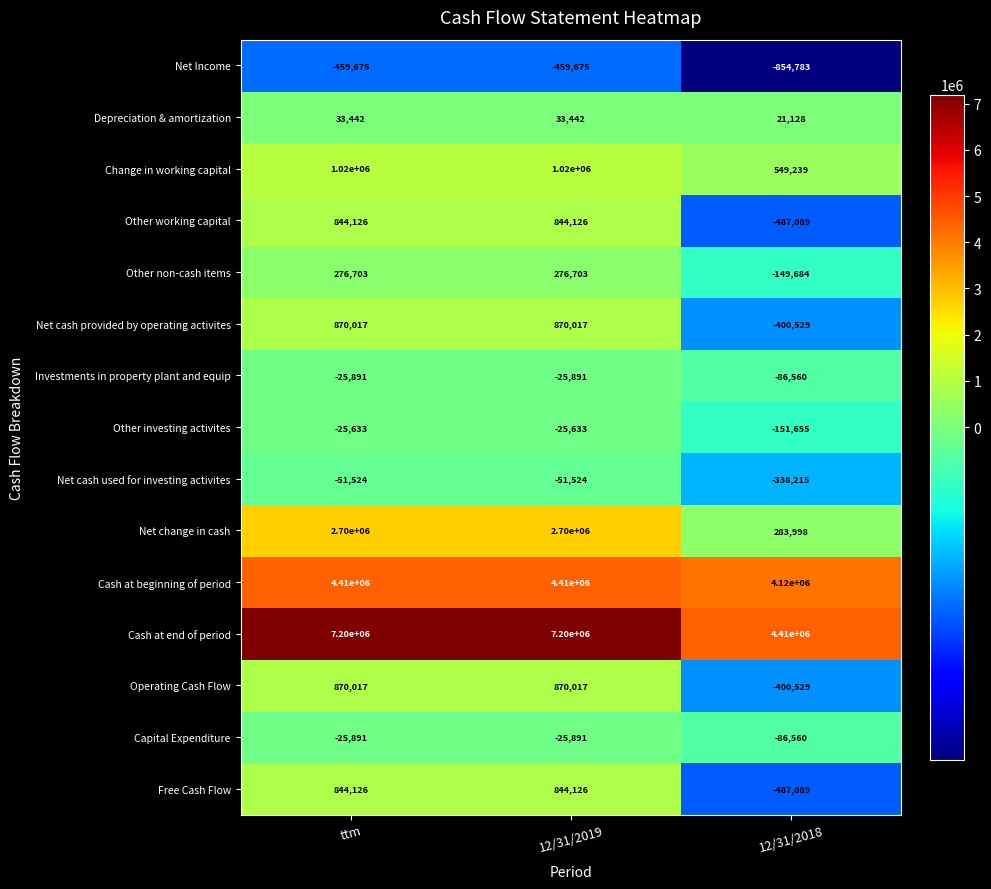

What is the maximum value shown in the chart?

7200000